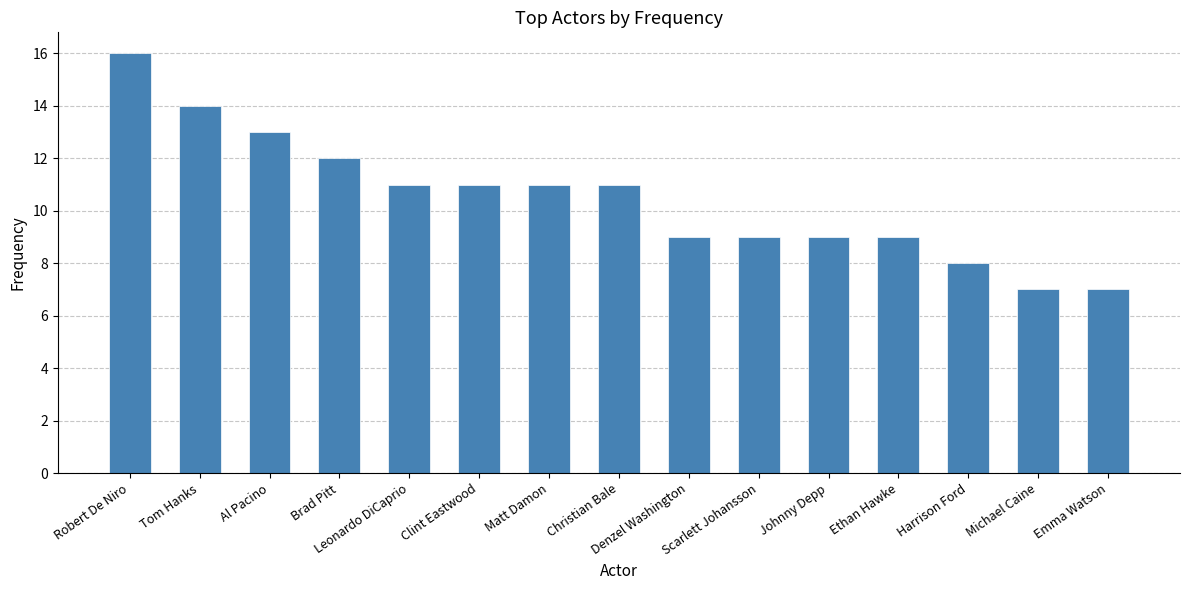

At which category does the chart reach its peak across all series?

Robert De Niro